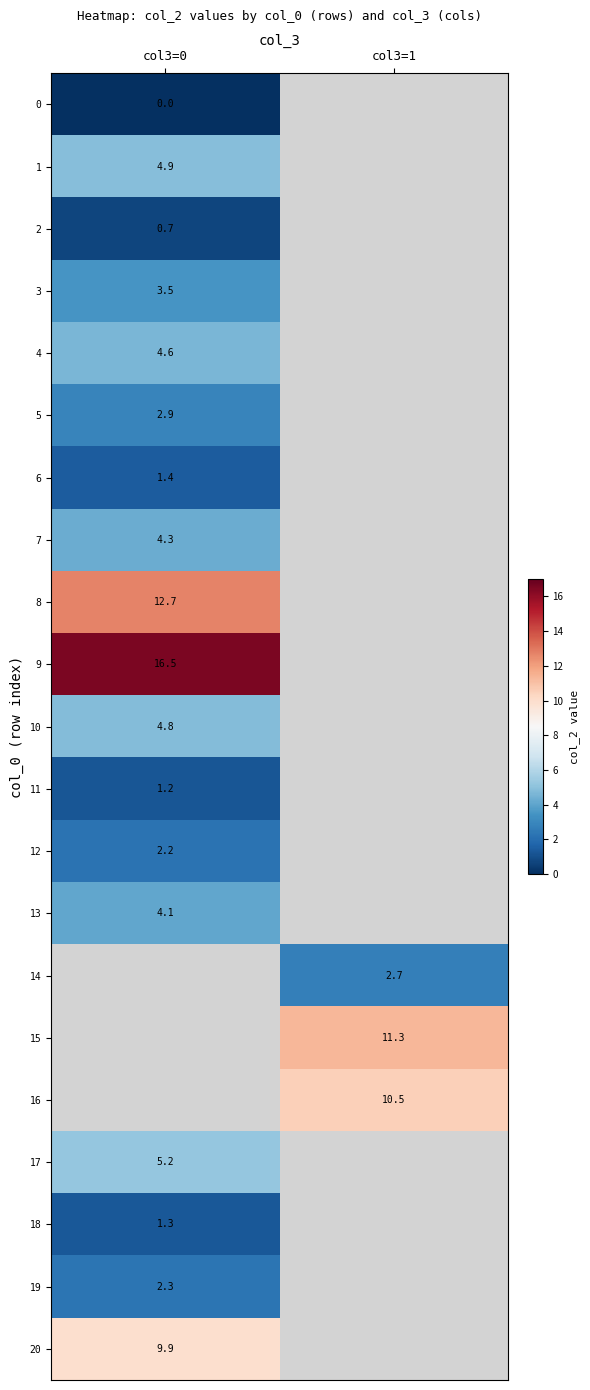

Is it true that 16 equals 18.0 at col3=1?

False